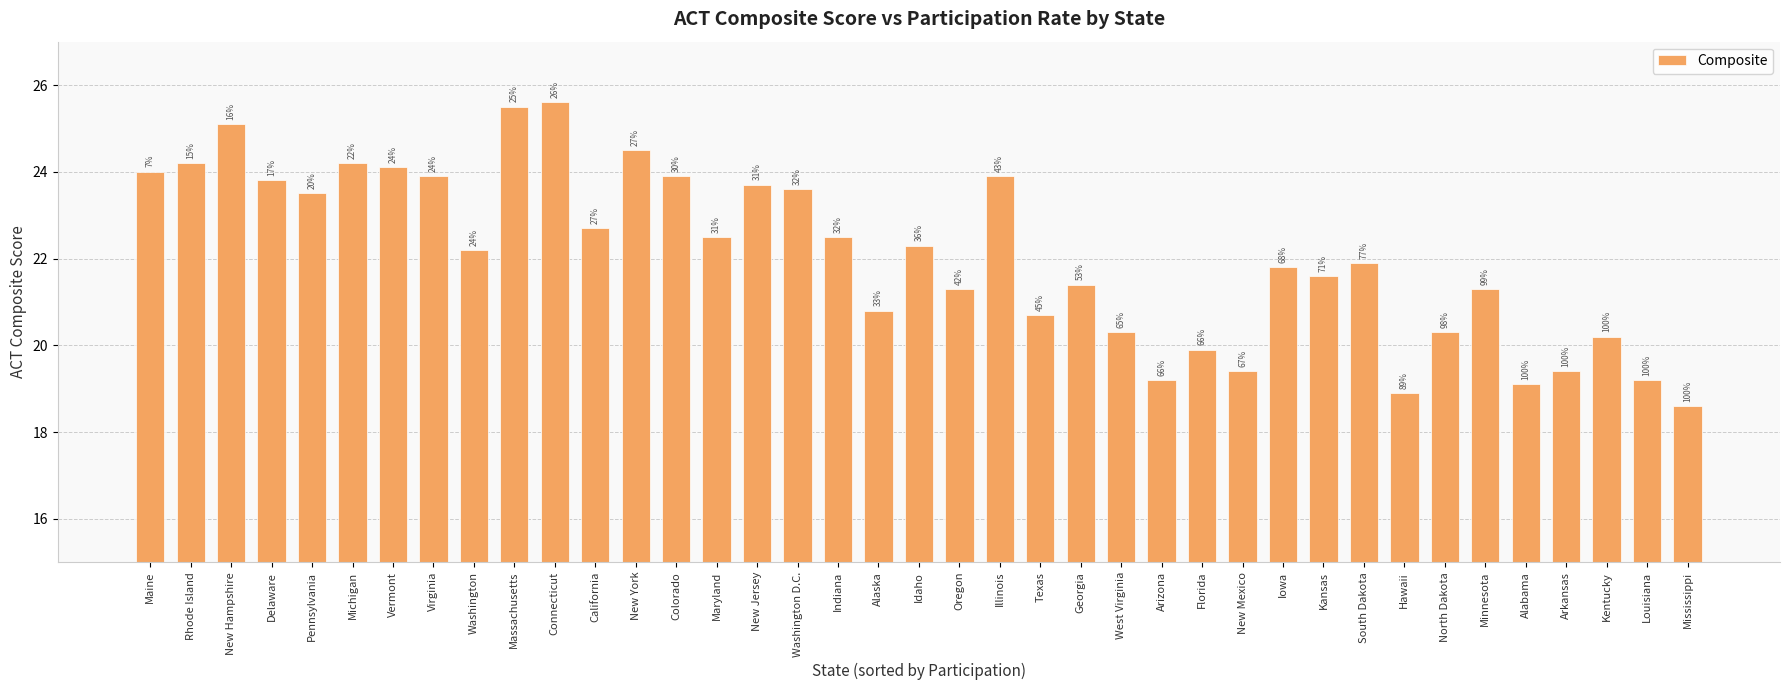

Which category has the highest value across all series?

Connecticut